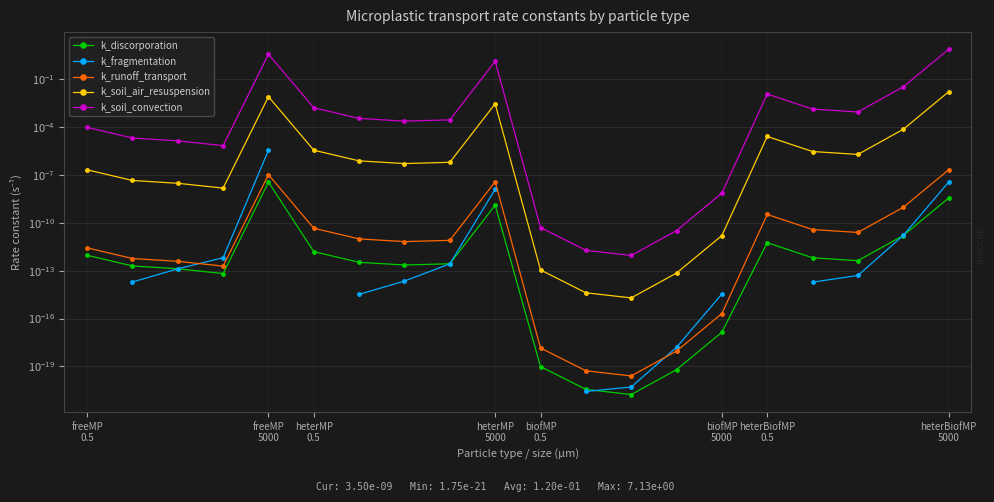

Between heterBiofMP
5000 and 11, which series saw the biggest shift?

k_soil_convection